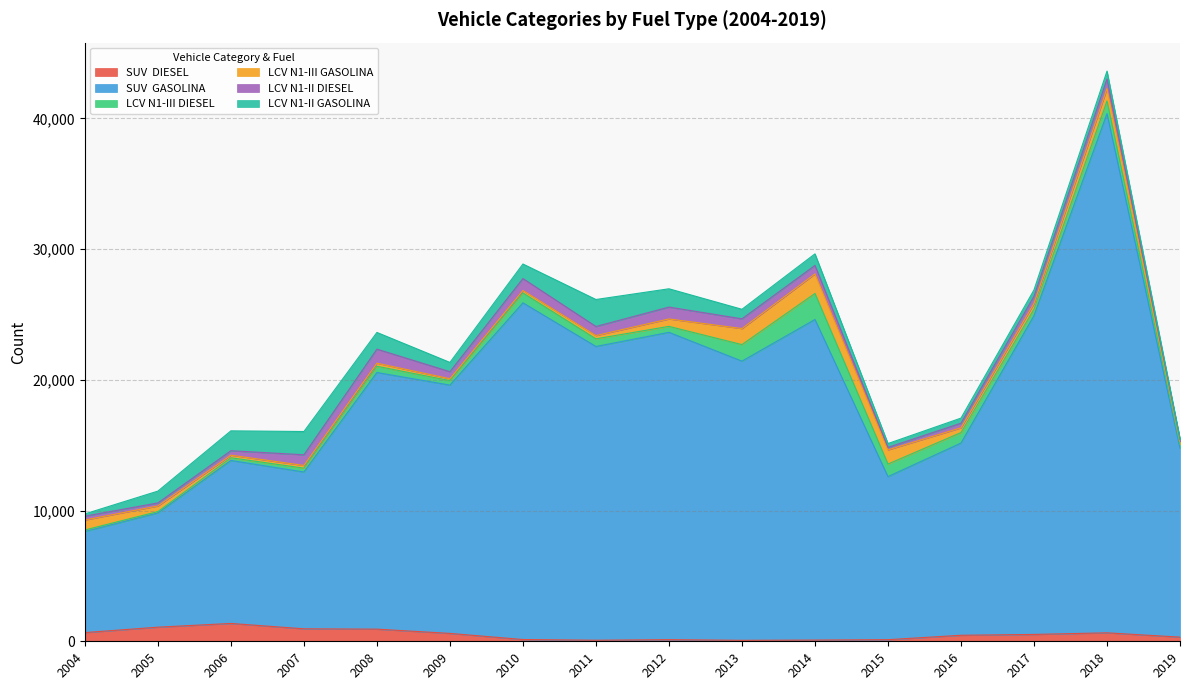

At which category does LCV_N1-II_DIESEL reach its first local valley?

2005